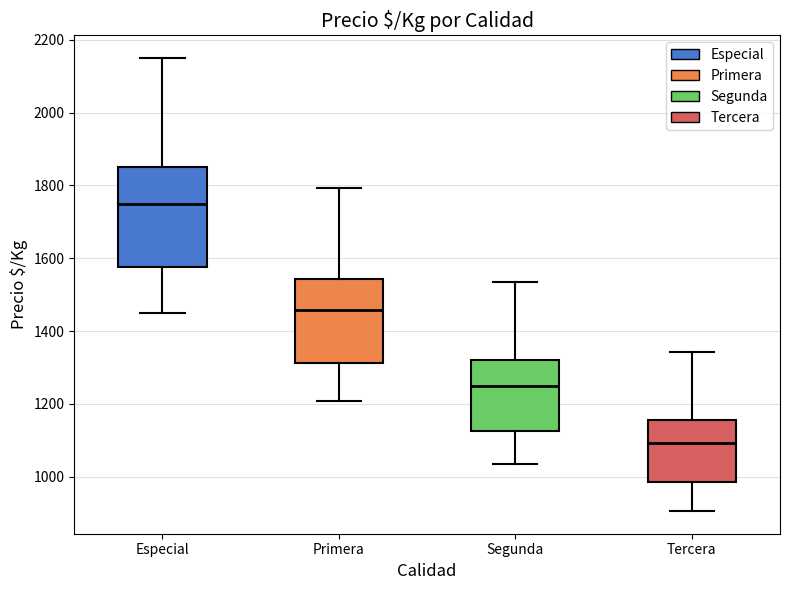

Reading left to right, read every box against the y-axis: the position of its median line, the range the box covers, and the ends of its whiskers. The values are not printed on the chart, so give them approximately, as read against the axis.

Especial: median 1760, box 1580 to 1860, whiskers 1460 to 2160
Primera: median 1460, box 1320 to 1540, whiskers 1200 to 1800
Segunda: median 1260, box 1120 to 1320, whiskers 1040 to 1540
Tercera: median 1100, box 980 to 1160, whiskers 900 to 1340